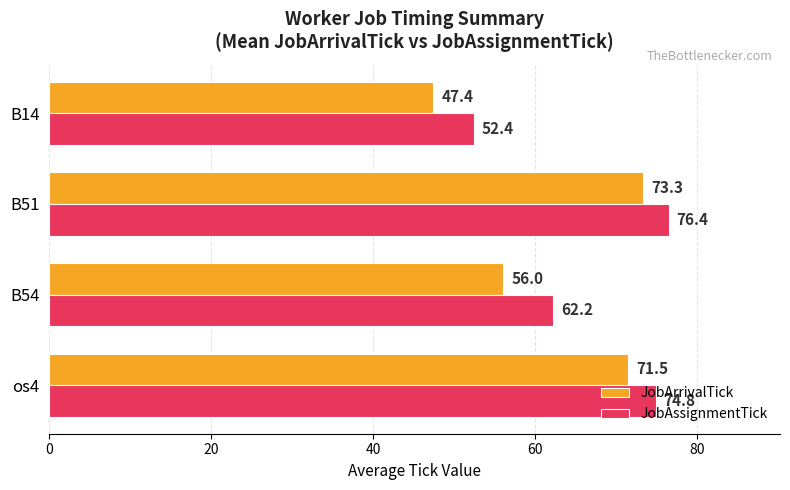

What is the difference between the second highest and minimum values in the JobArrivalTick series?

24.1